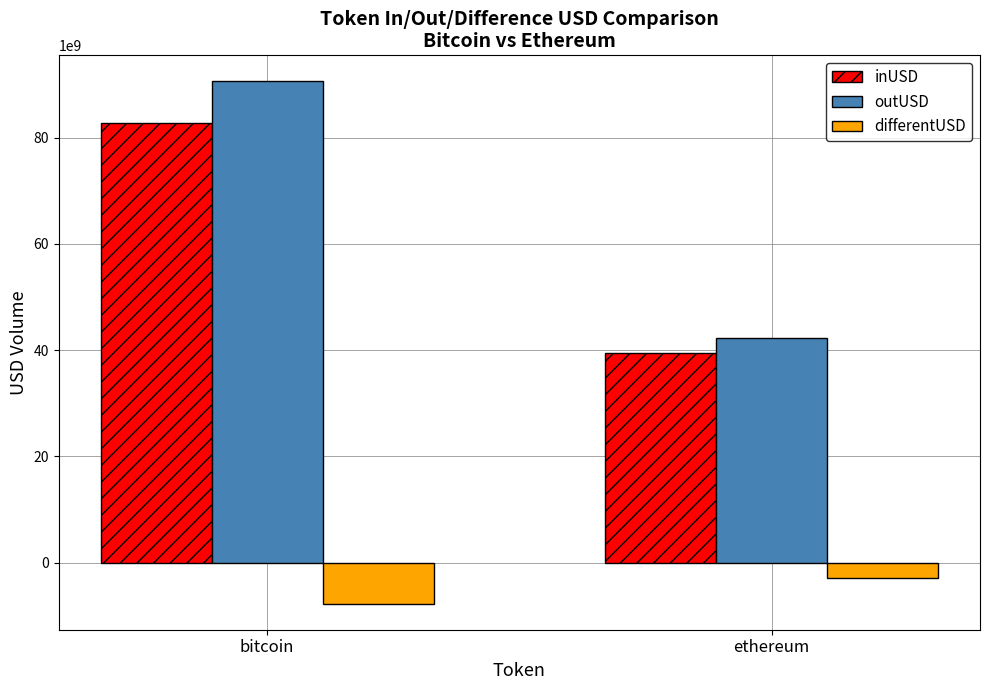

What is the difference between the maximum and minimum values in the outUSD series?

48231030414.5